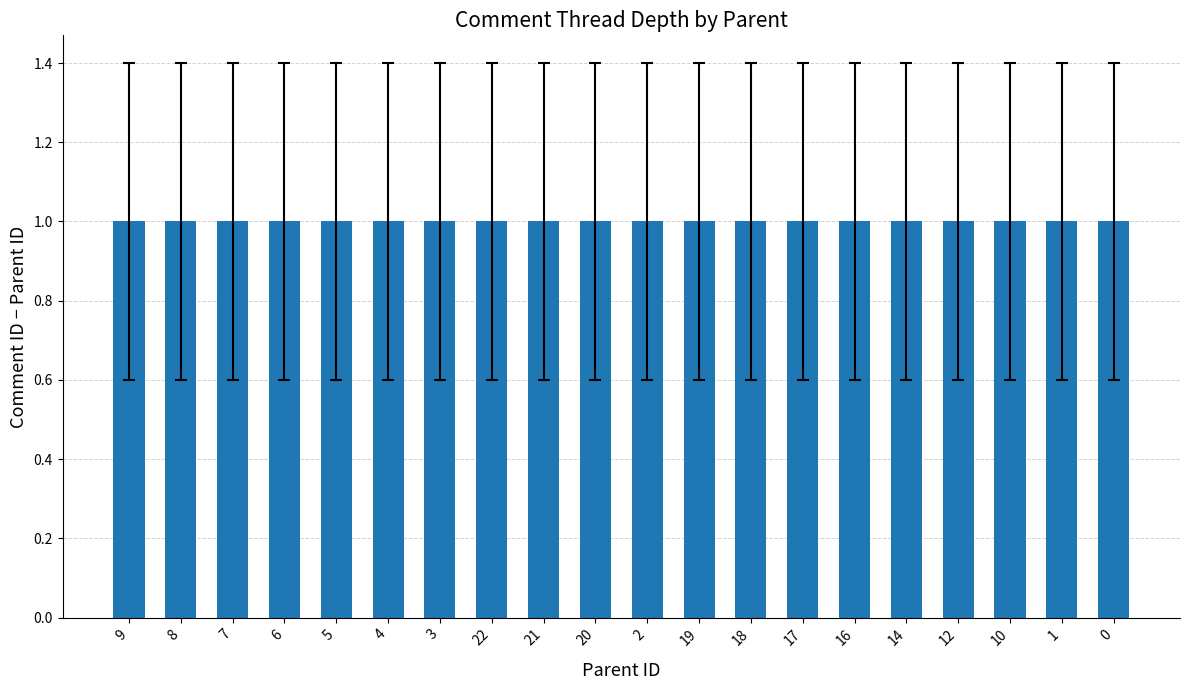

The chart shows a value of 2 at 10. True or false?

False